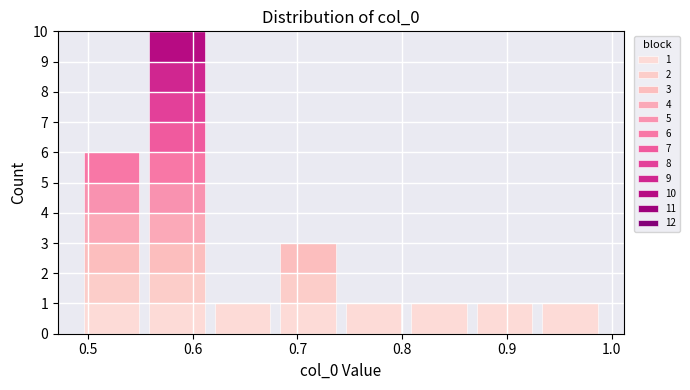

Which range on the x-axis has the tallest stacked bar (by total height)?

0.55 to 0.62